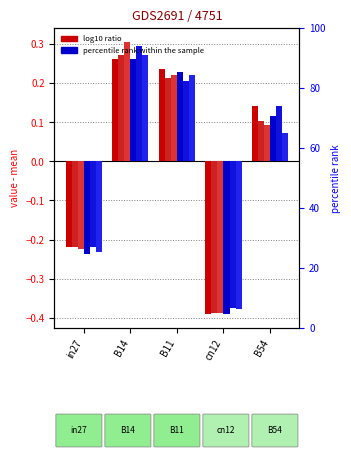

The value of job229_scenario0_451 at B54 is 0.0. True or false?

False